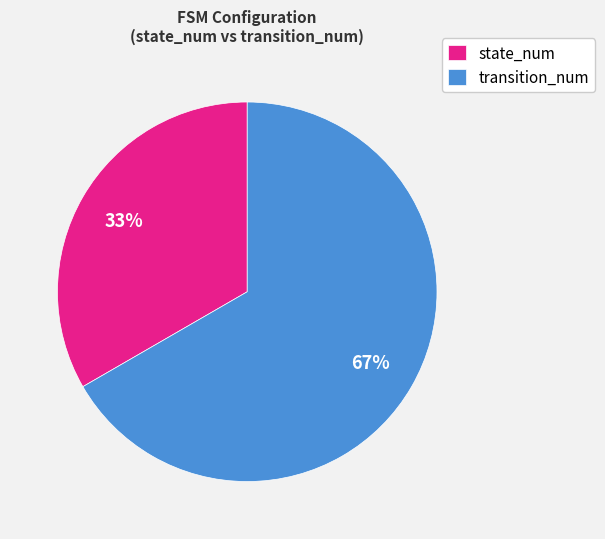

To the nearest percent, what is the average slice percentage?

50%